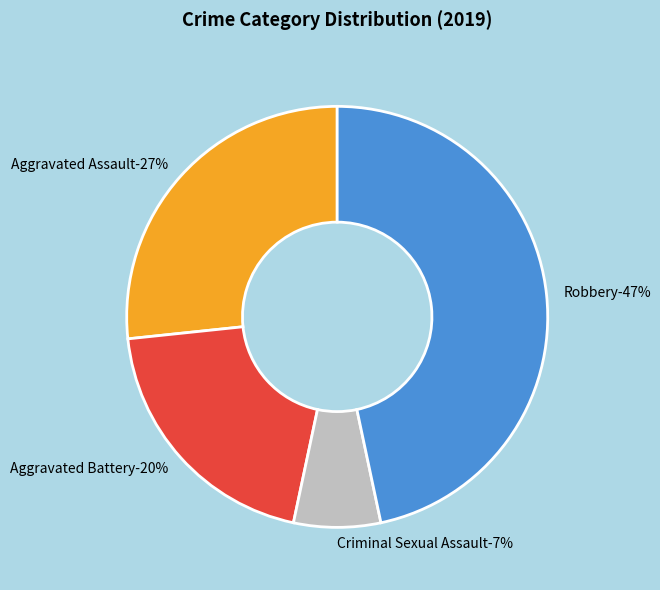

Rank the categories by value from highest to lowest.

Robbery, Aggravated Assault, Aggravated Battery, Criminal Sexual Assault